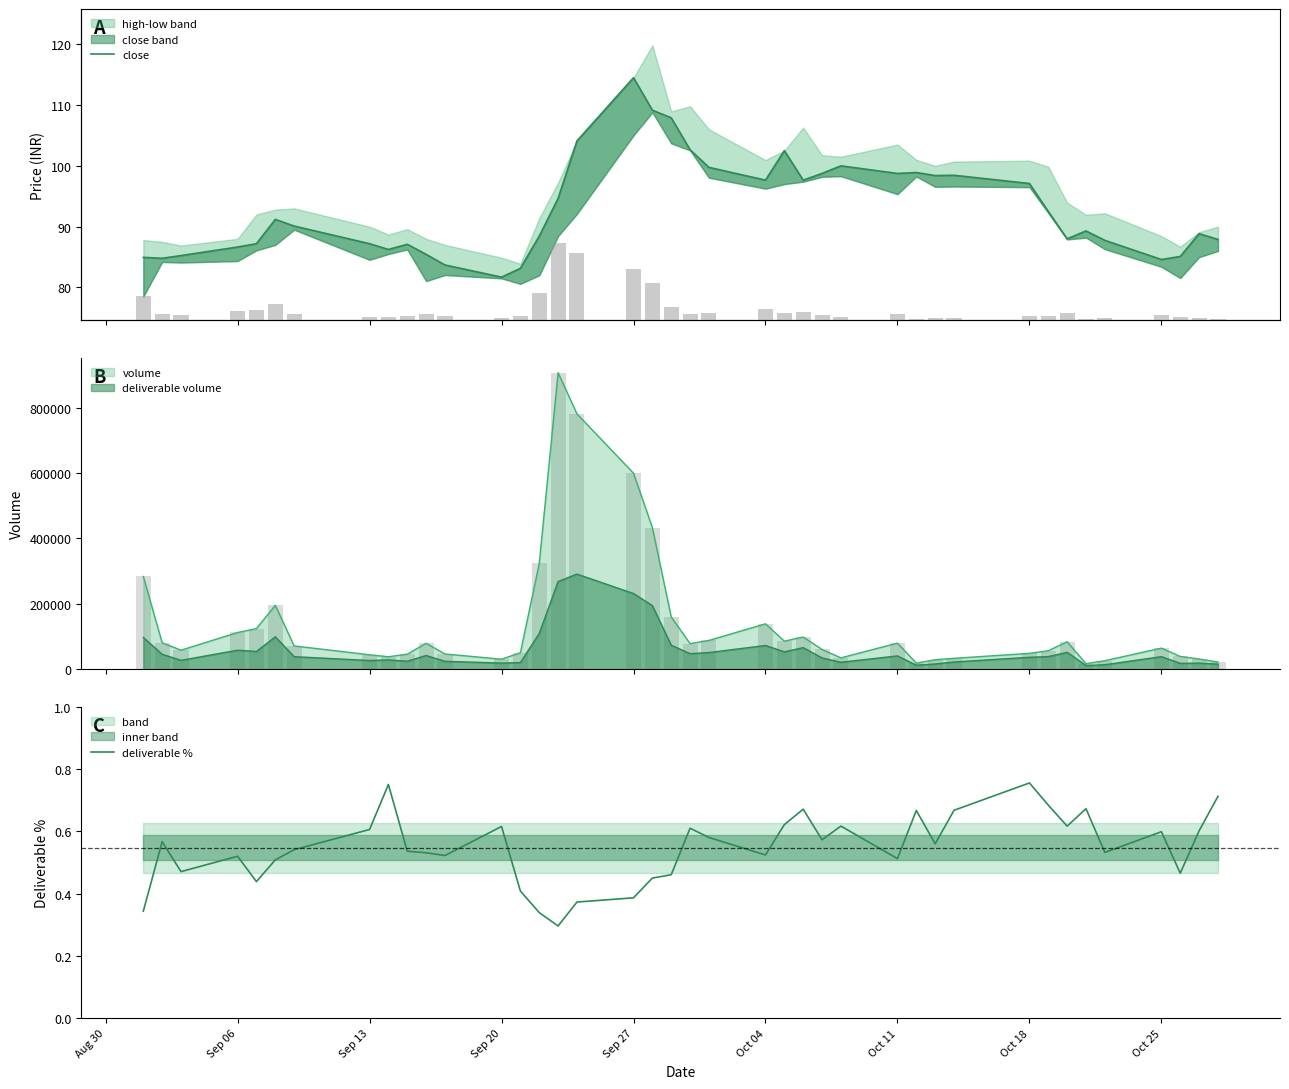

Reading left to right, transcribe all the data shown in this chart.

close: 85.0	84.8	85.2	86.7	87.2	91.2	90.1	87.2	86.2	87.1	85.5	83.7	81.7	83.2	88.5	94.7	104.1	114.5	109.2	107.9	102.7	99.8	97.7	102.5	97.7	98.8	100.0	98.8	98.9	98.4	98.5	97.1	92.5	88.0	89.3	87.8	84.6	85.1	88.8	87.9
deliverable %: 0.3	0.6	0.5	0.5	0.4	0.5	0.5	0.6	0.8	0.5	0.5	0.5	0.6	0.4	0.3	0.3	0.4	0.4	0.4	0.5	0.6	0.6	0.5	0.6	0.7	0.6	0.6	0.5	0.7	0.6	0.7	0.8	0.7	0.6	0.7	0.5	0.6	0.5	0.6	0.7
volume: 283812.0	81068.0	58463.0	112572.0	124460.0	195700.0	71543.0	44450.0	38389.0	46362.0	79583.0	46939.0	30962.0	50629.0	323898.0	906843.0	780985.0	599514.0	433139.0	160022.0	78635.0	88305.0	139158.0	86089.0	98701.0	60758.0	35032.0	80156.0	18994.0	29344.0	33668.0	48776.0	56890.0	84425.0	17081.0	26367.0	64812.0	39342.0	31551.0	22268.0